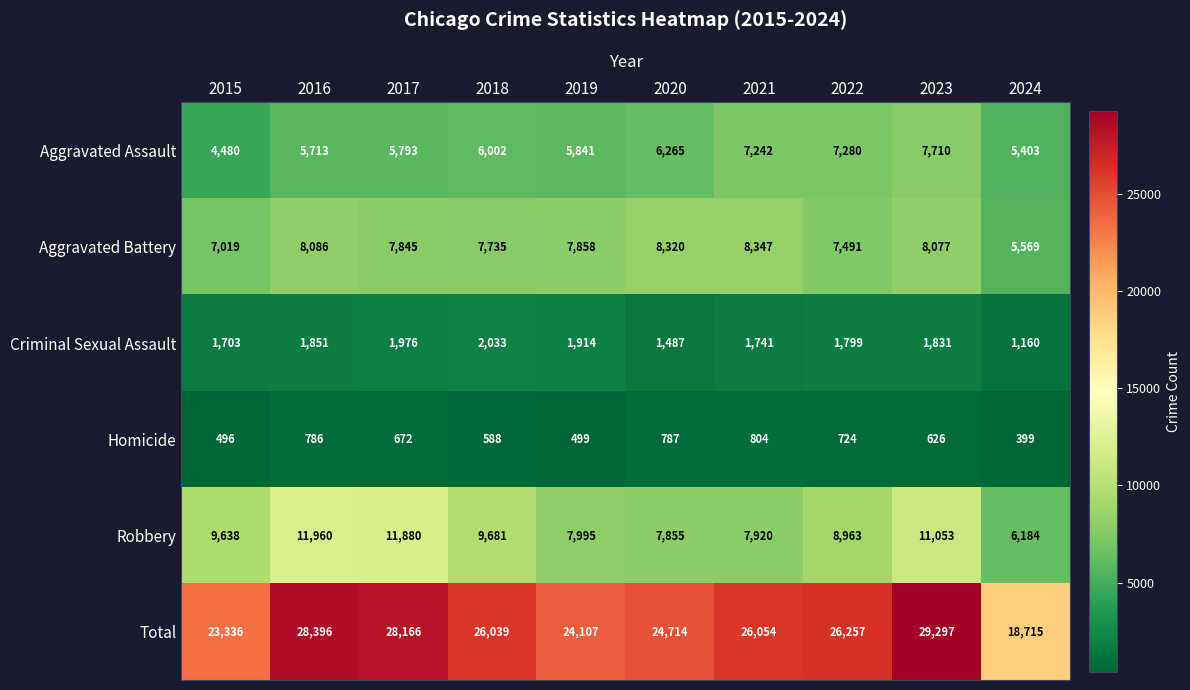

At how many categories does at least one series exceed 17606?

10